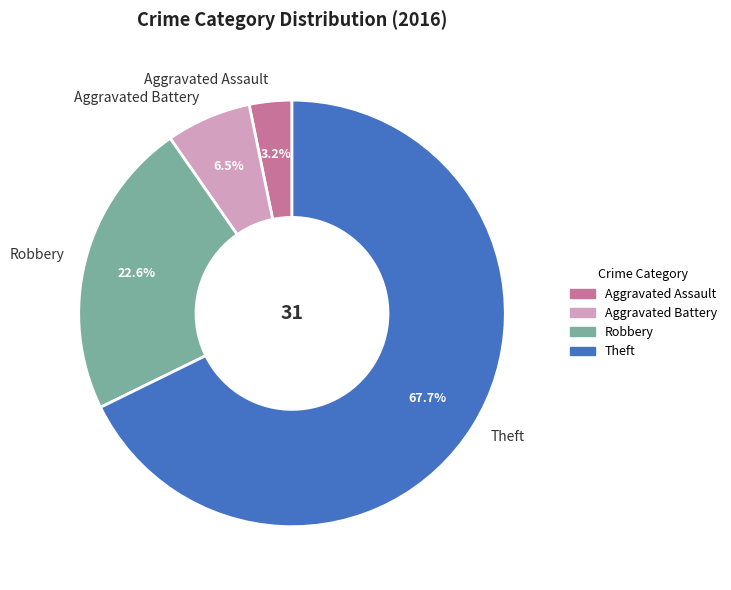

What percentage is NOT represented by Aggravated Battery?

93.5%